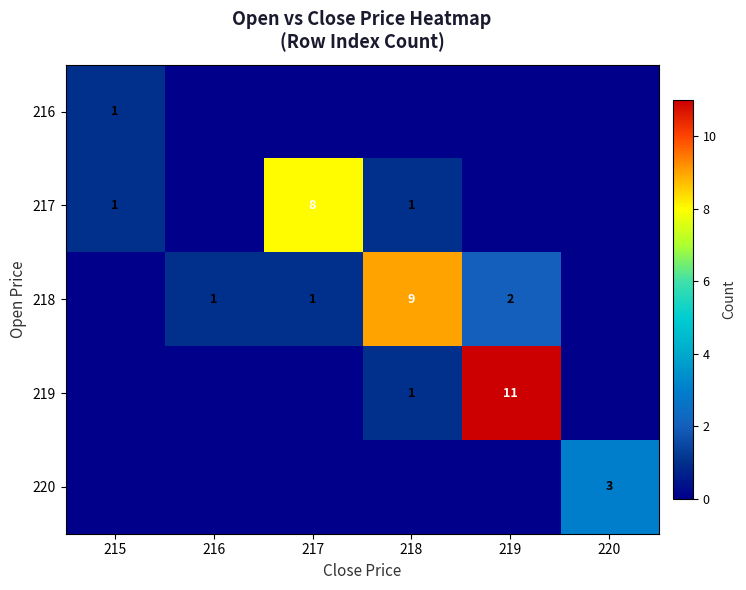

Is it true that 219 equals 11 at 219?

True